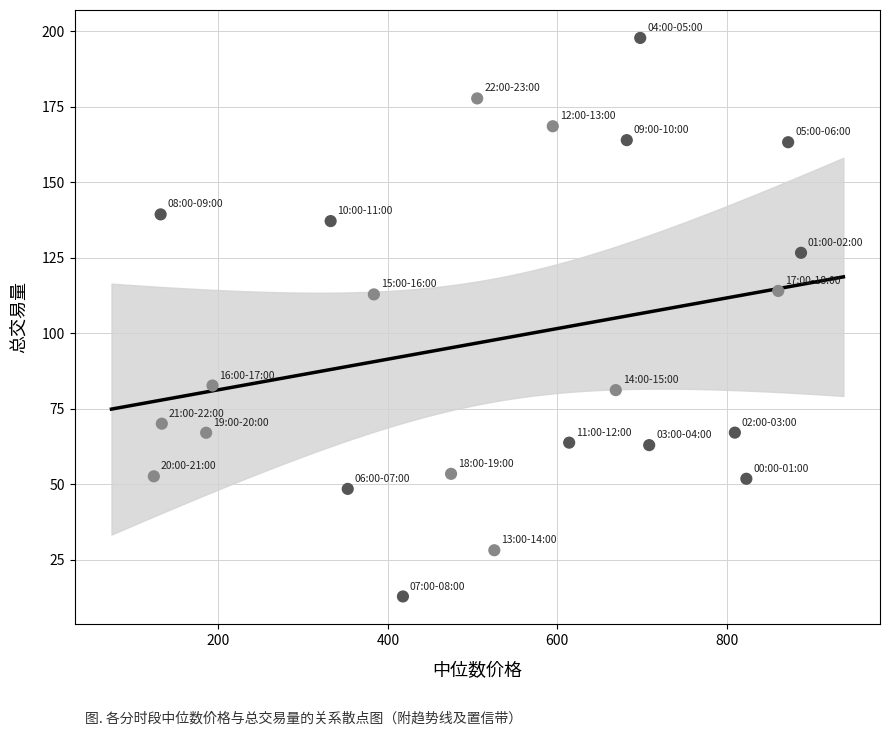

What is the range of X values (max minus min)?

763.5